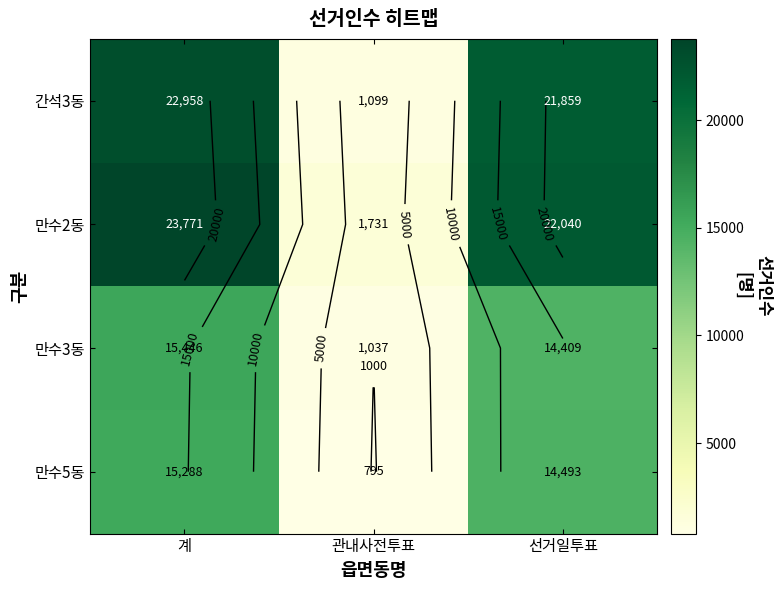

What is the lowest value of the 간석3동 series?

1099